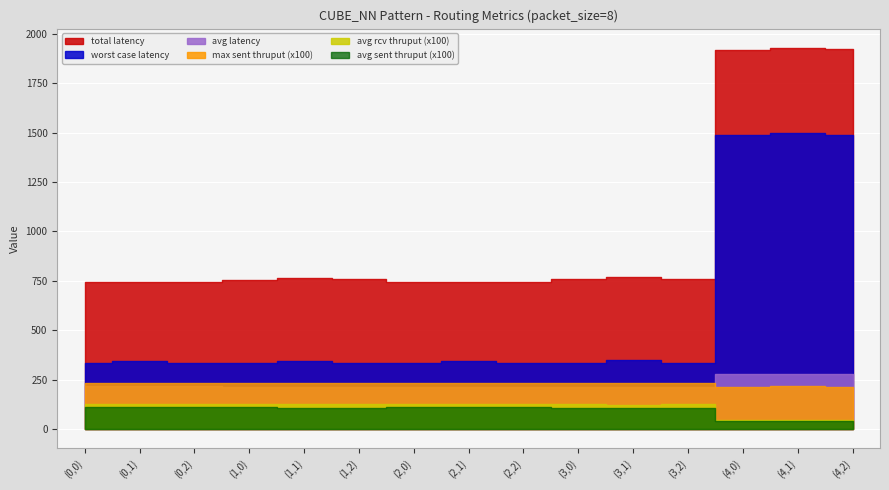

At (4,0), list the series in order from smallest to largest.

avg sent thruput, avg rcv thruput, max sent thruput, avg latency, worst case latency, total latency